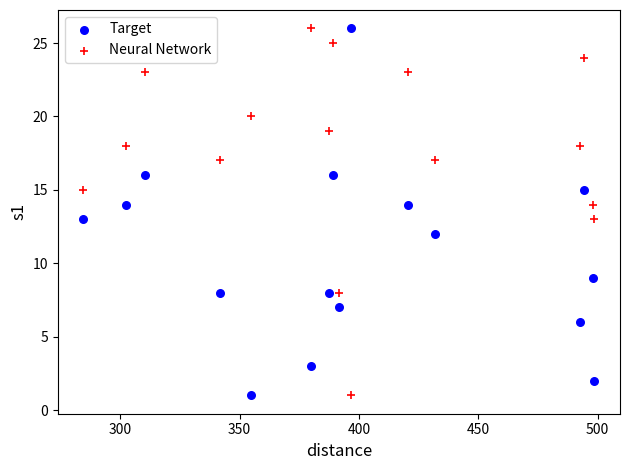

Across all data points, what is the range of Y values (max minus min)?

25